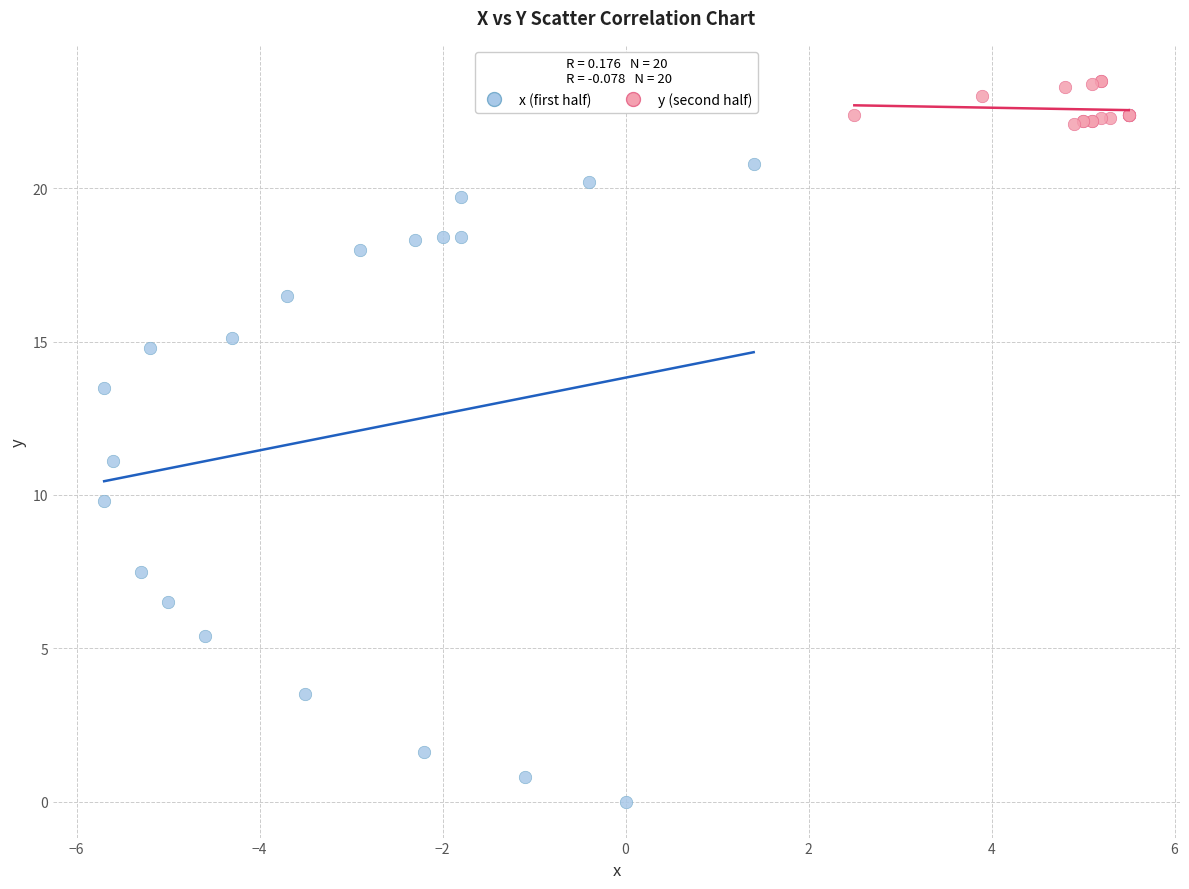

Which series has the widest spread of Y values?

x (first half)